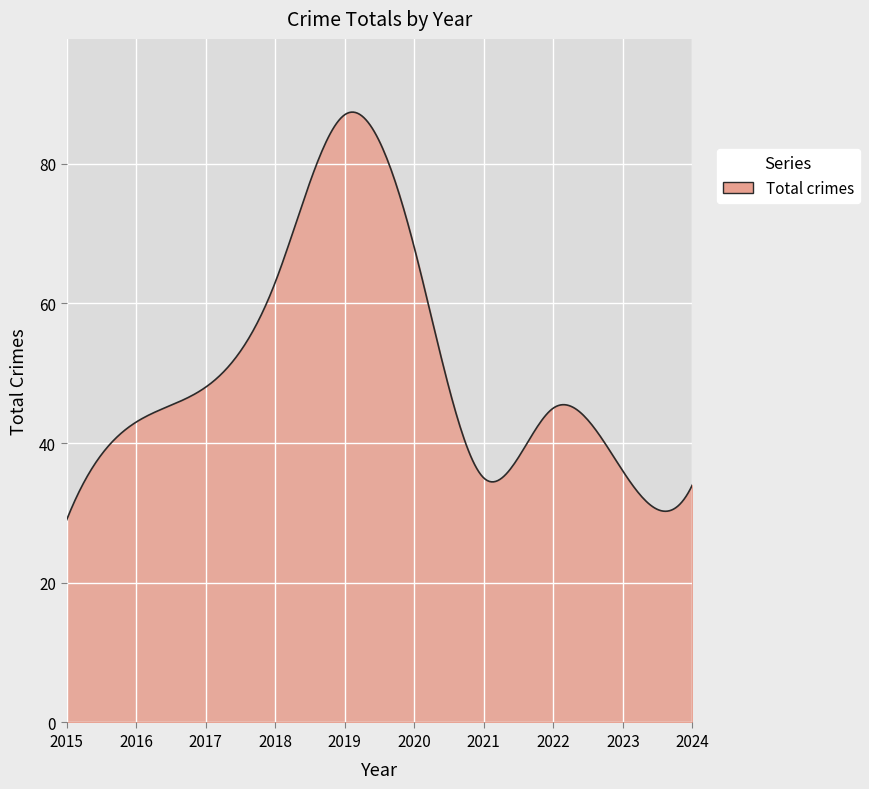

What is the minimum value shown in the chart?

29.0